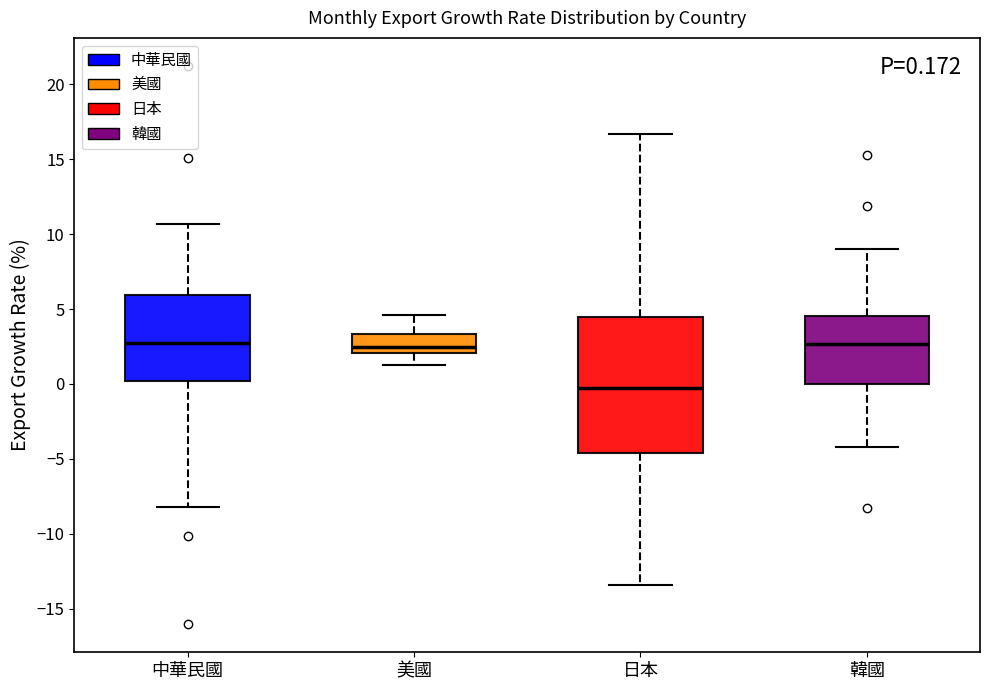

Comparing the boxes themselves (not the whiskers), which one is the tallest?

日本